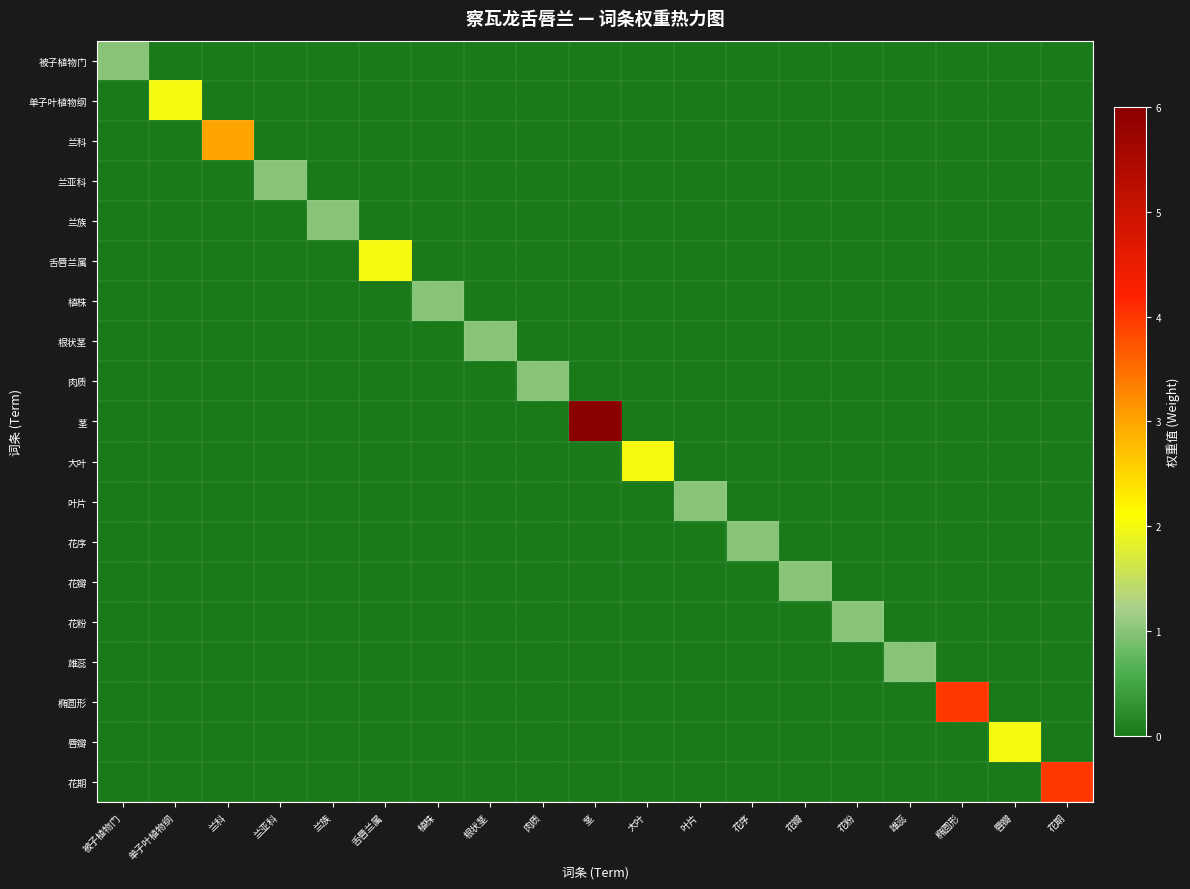

What is the difference between the highest and lowest values at 花序?

1